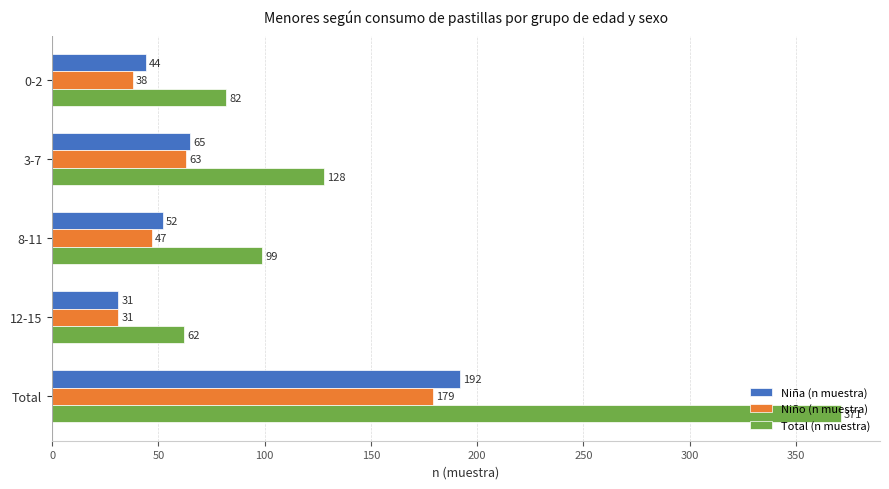

List the labels in order of Niño (n muestra) value, largest first.

Total, 3-7, 8-11, 0-2, 12-15